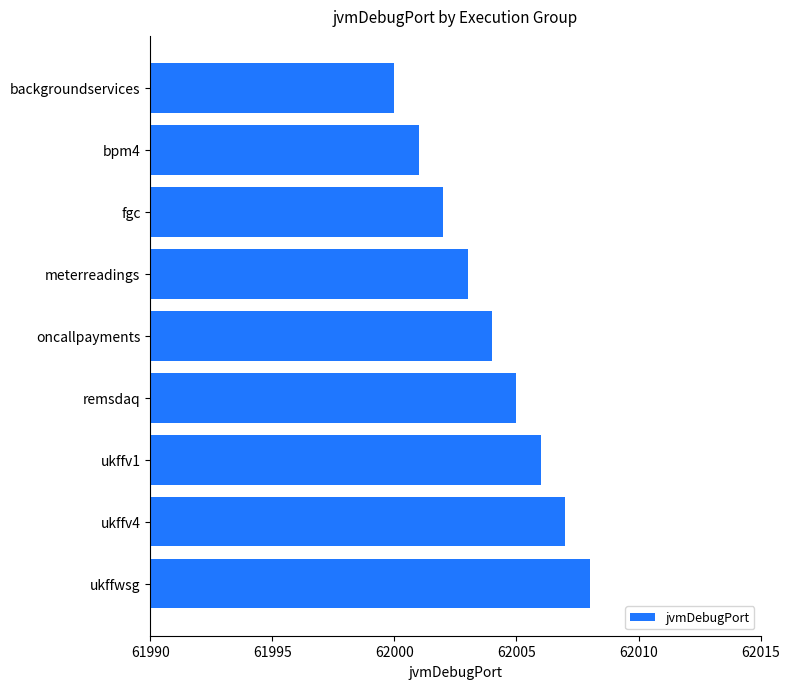

Reading bottom to top, what are all the values shown in this chart?

ukffwsg=62008	ukffv4=62007	ukffv1=62006	remsdaq=62005	oncallpayments=62004	meterreadings=62003	fgc=62002	bpm4=62001	backgroundservices=62000